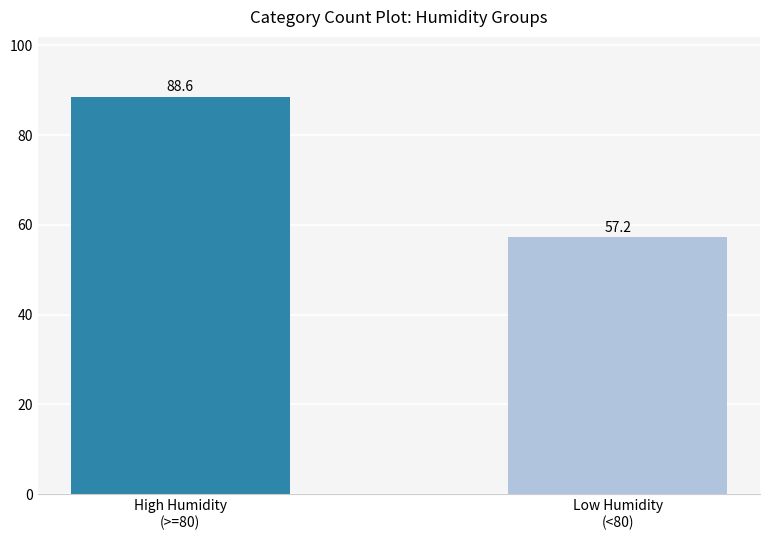

List the labels in order of value, smallest first.

Low Humidity
(<80), High Humidity
(>=80)